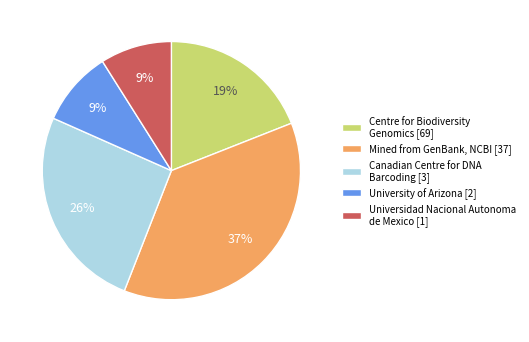

Is there a majority slice in this chart?

No